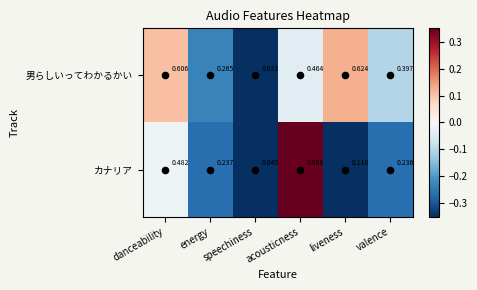

Which series has the largest range (max minus min)?

カナリア